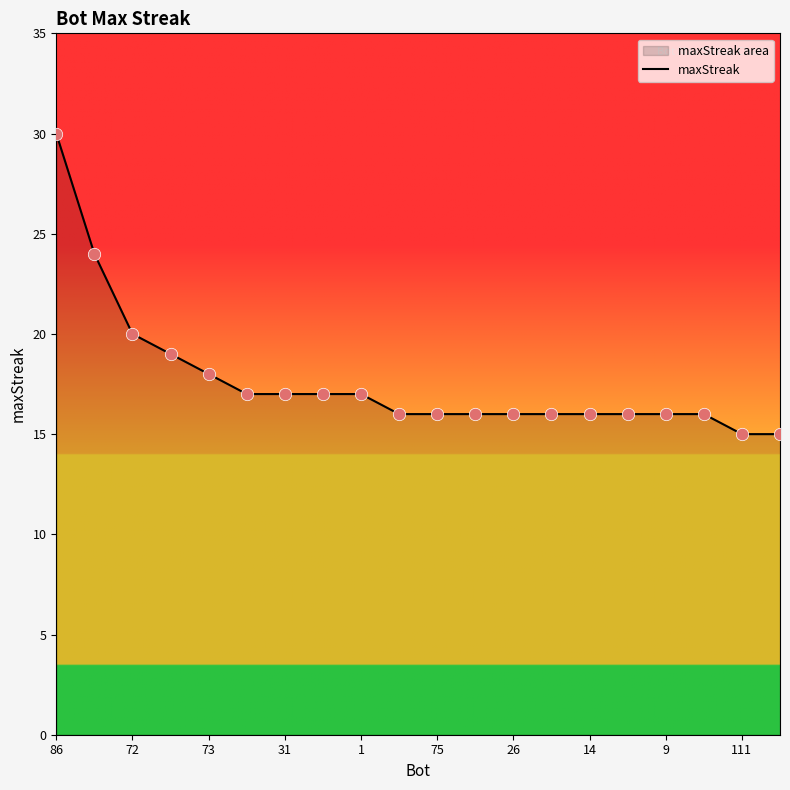

Between 26 and 111, which is larger?

26